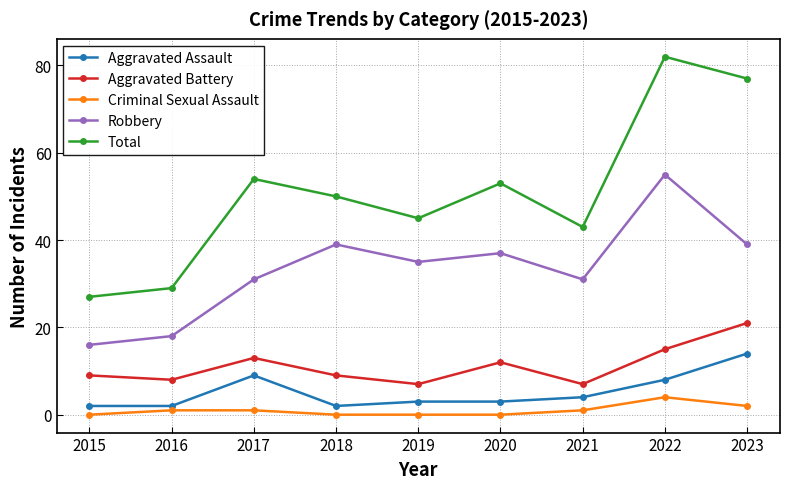

Which series changed the most between 2020 and 2022?

Total